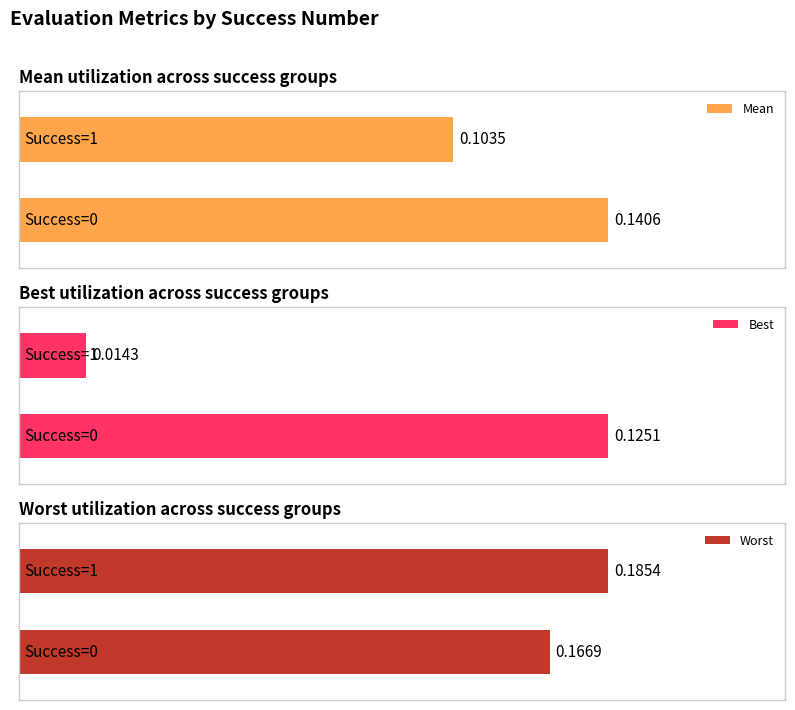

How many bars are there in total?

6